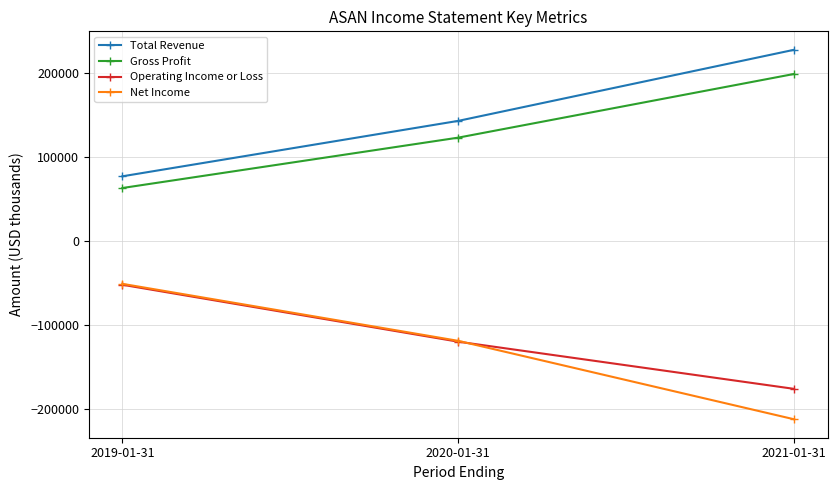

Is the value of Total Revenue at 2020-01-31 greater than the value of Gross Profit at 2019-01-31?

Yes